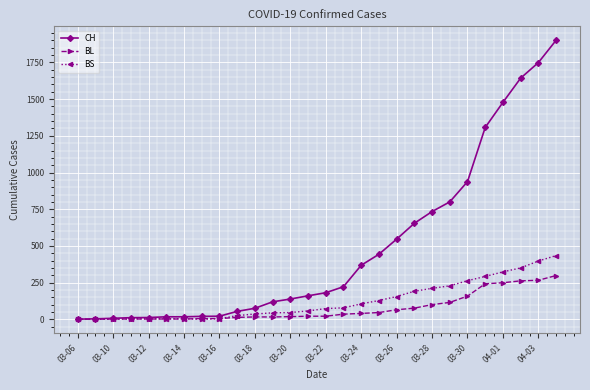

Which series has the largest range (max minus min)?

CH